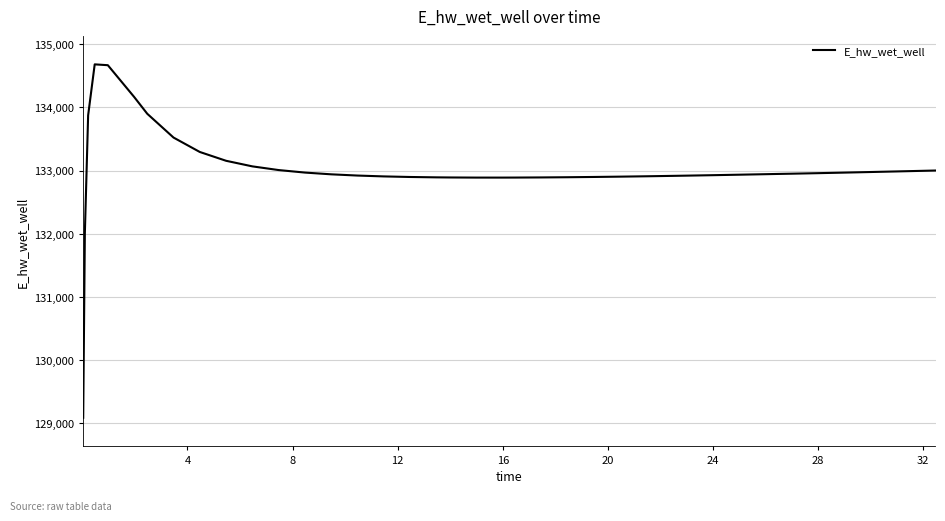

What is the difference between the maximum and minimum values?

5591.6